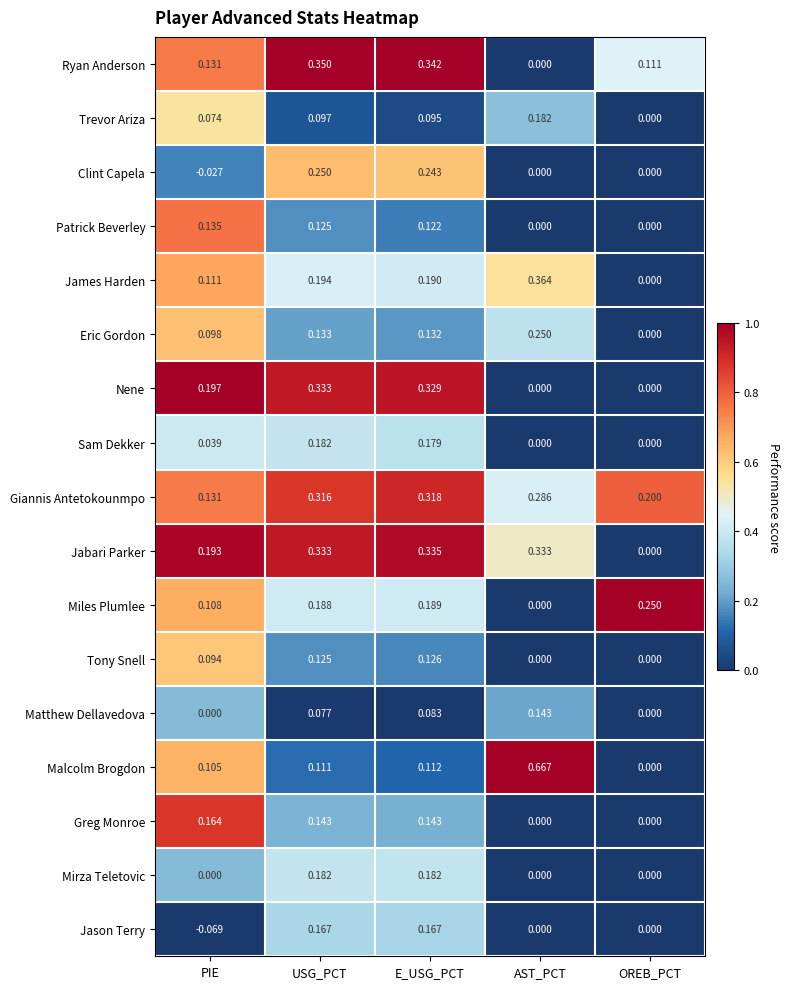

Is the value of Greg Monroe at E_USG_PCT greater than the value of Mirza Teletovic at PIE?

Yes